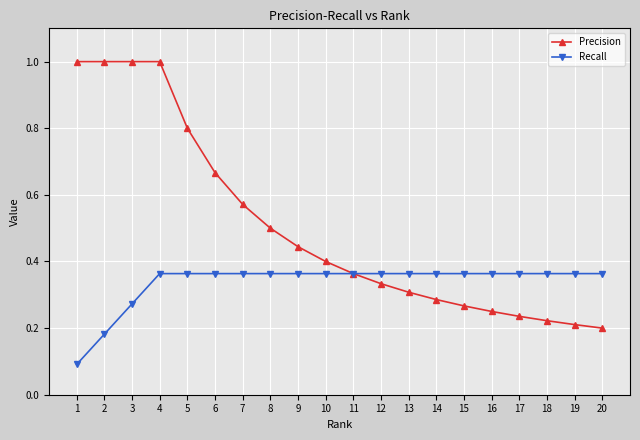

The value of Recall at 15 is 0.4. True or false?

True